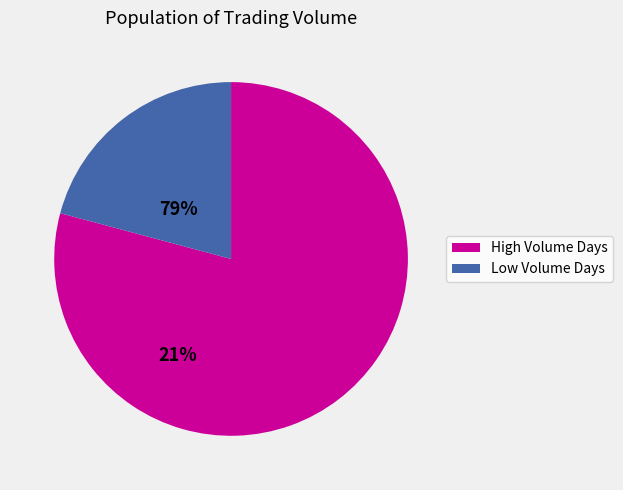

The High Volume Days slice represents 79% of the pie. True or false?

True